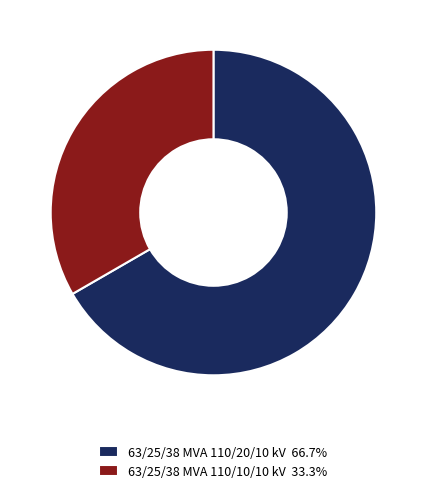

Combined, do 63/25/38 MVA 110/10/10 kV and 63/25/38 MVA 110/20/10 kV account for over 50%?

Yes